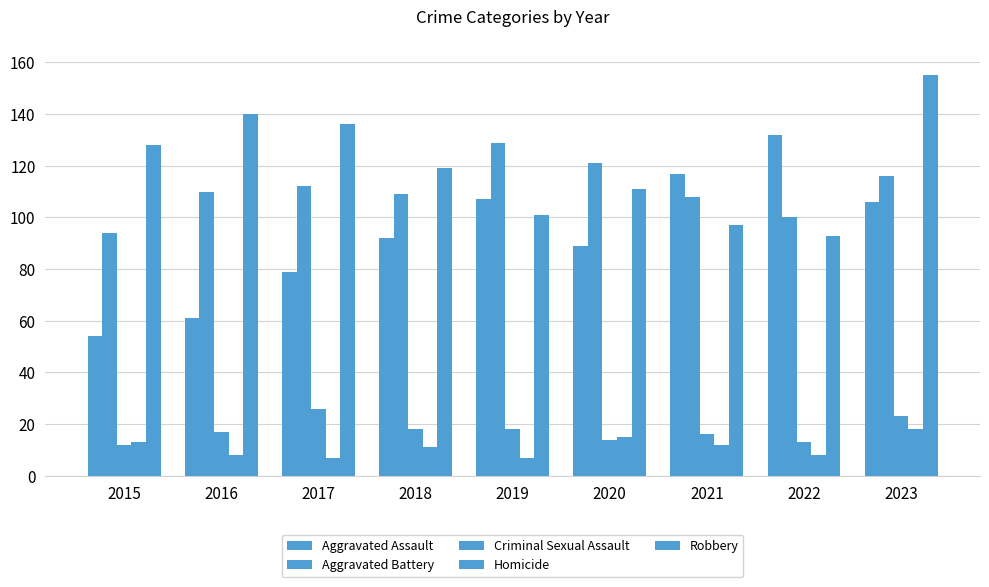

Is the value of Homicide at 2022 greater than the value of Robbery at 2019?

No